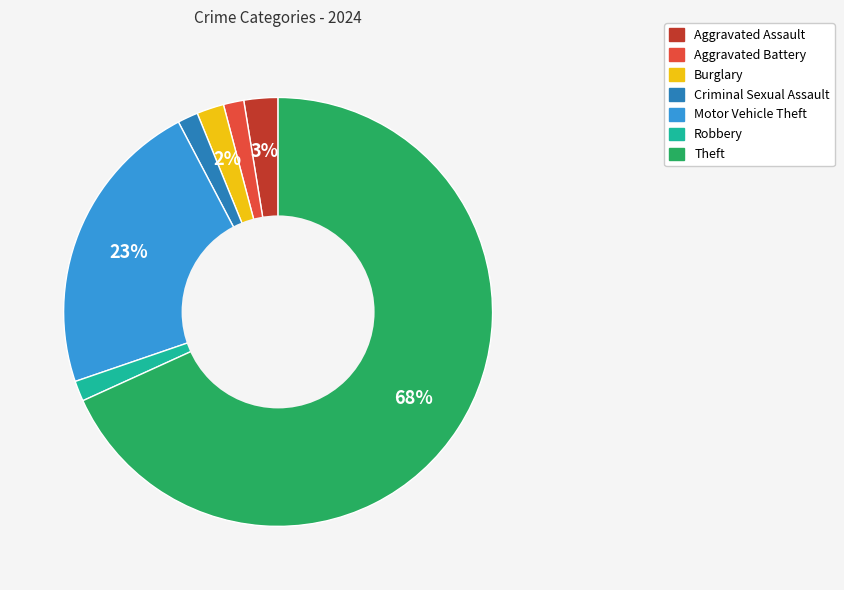

To the nearest percent, what is the average slice percentage?

14%